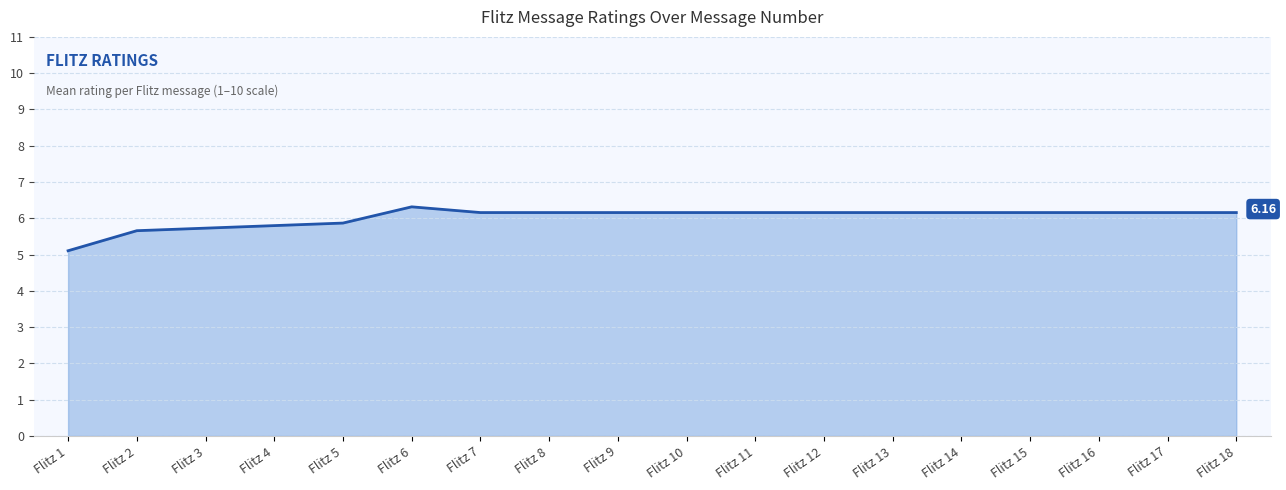

What is the change in value from Flitz 4 to Flitz 8?

+0.4